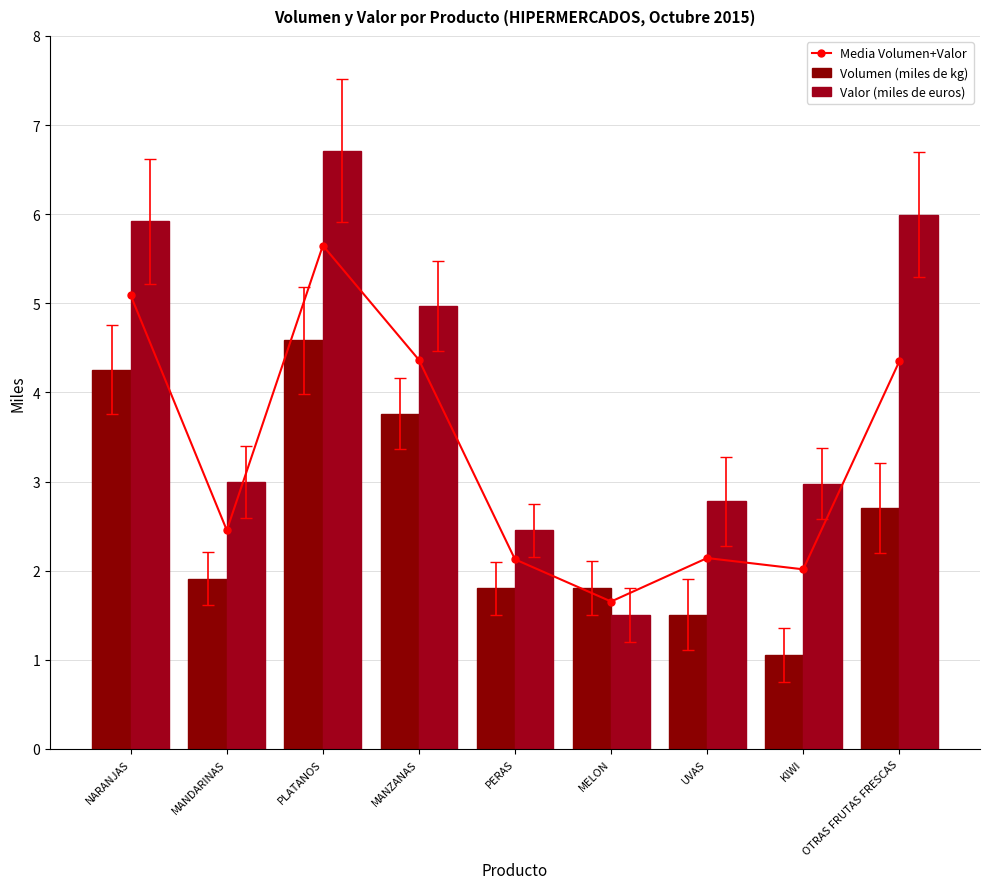

At which category is the sum across all series the highest?

PLATANOS